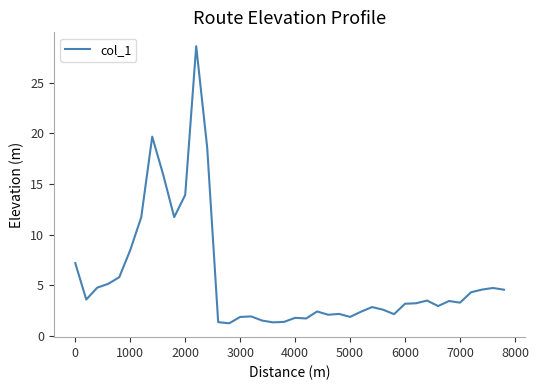

What is the difference between the maximum and minimum values?

27.4